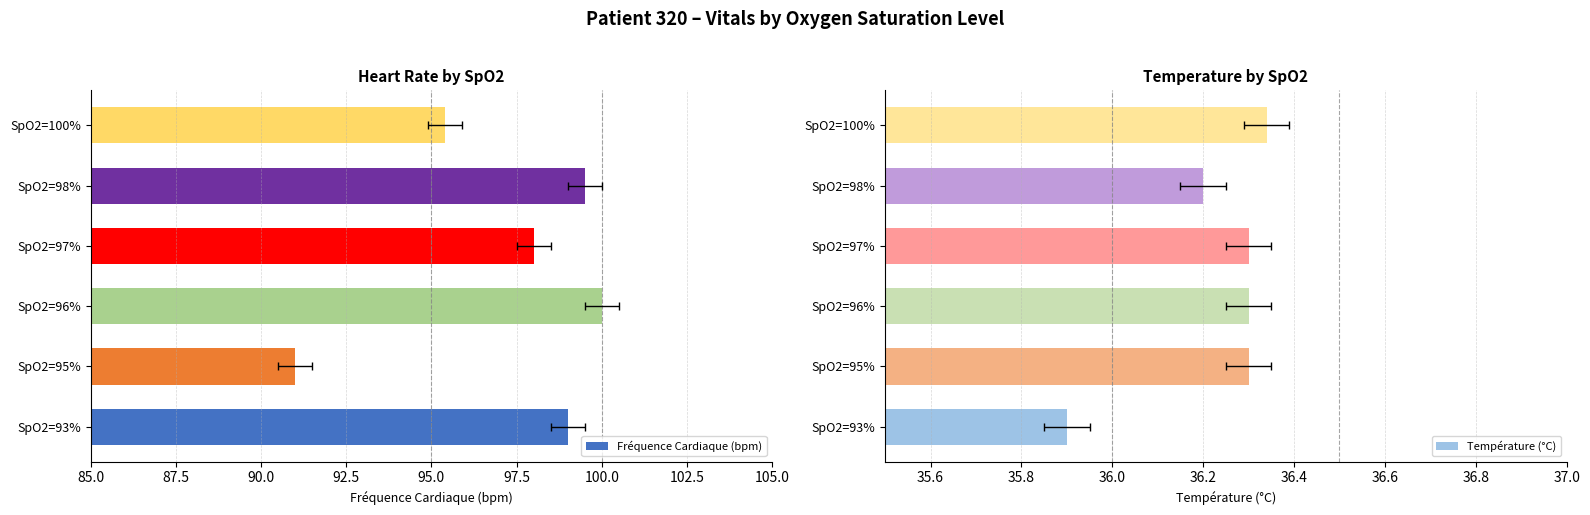

Is it true that Fréquence Cardiaque (bpm) equals 177.0 at SpO2=93%?

False